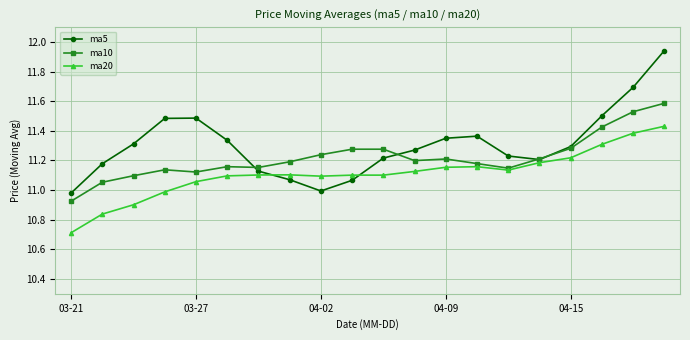

True or false: ma10 has more than 0 interior local peaks.

True